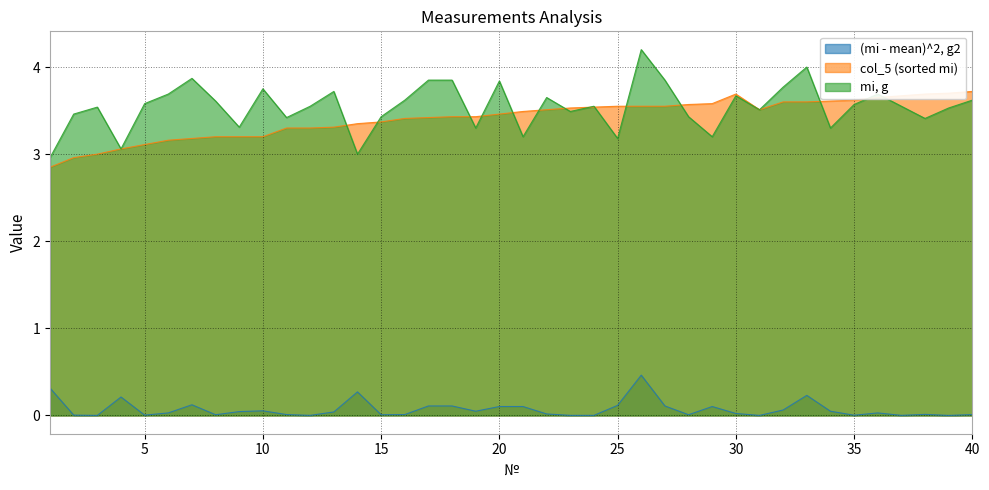

Rank the series by their maximum value, from highest to lowest.

mi, g, col_5 (sorted mi), (mi - mean)^2, g2